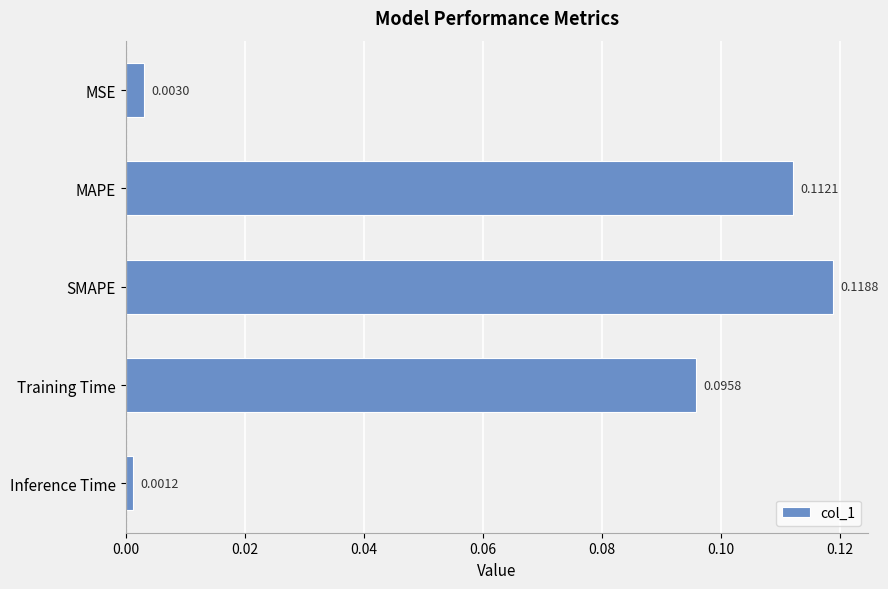

Where is the data nearest to the value 0?

Inference Time